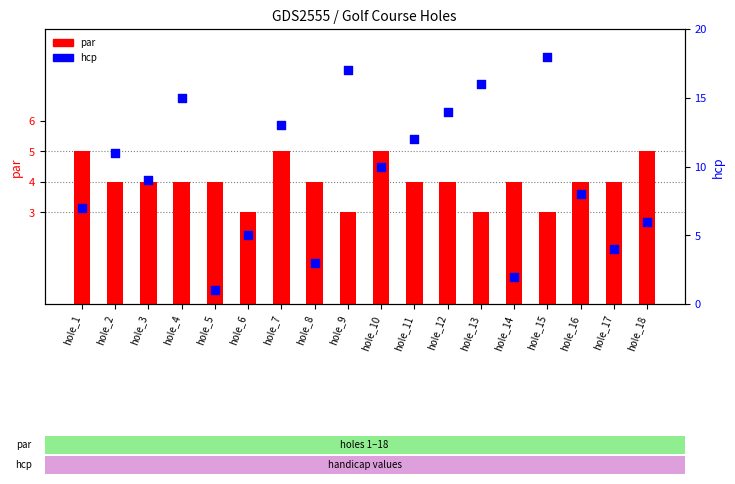

At how many categories does at least one series exceed 10?

8